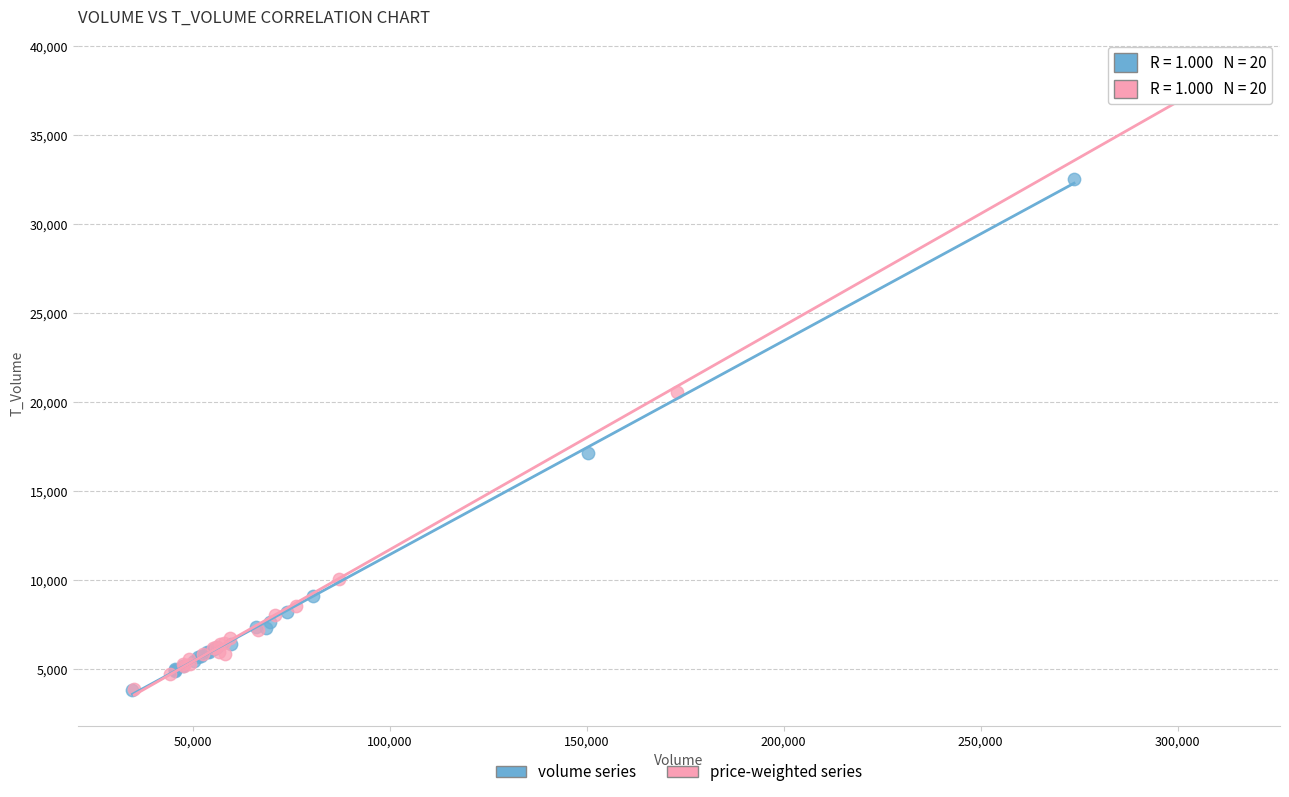

Which series contains the highest Y value?

price-weighted series